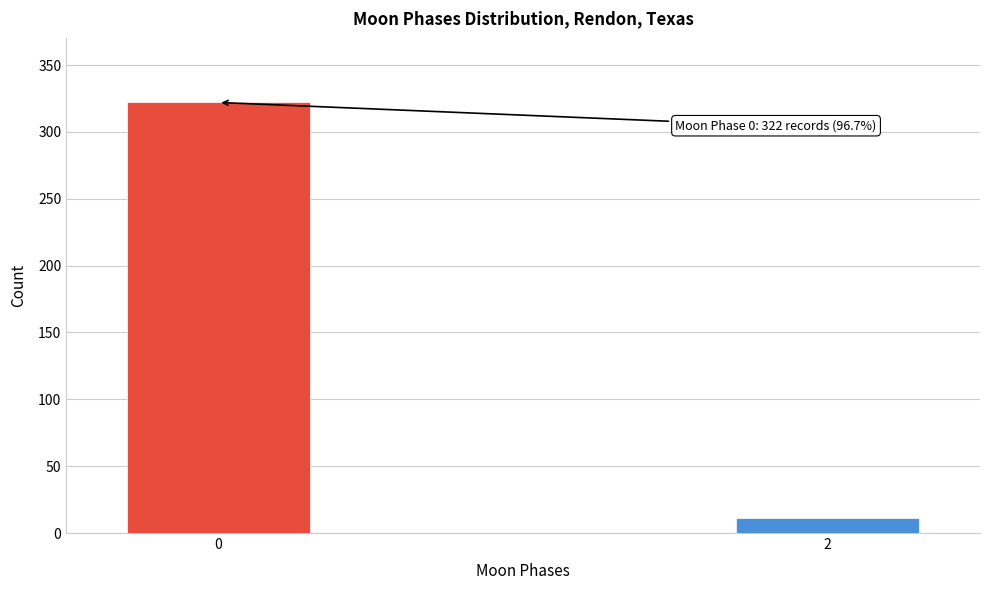

Reading right to left, transcribe all the data shown in this chart.

11	322